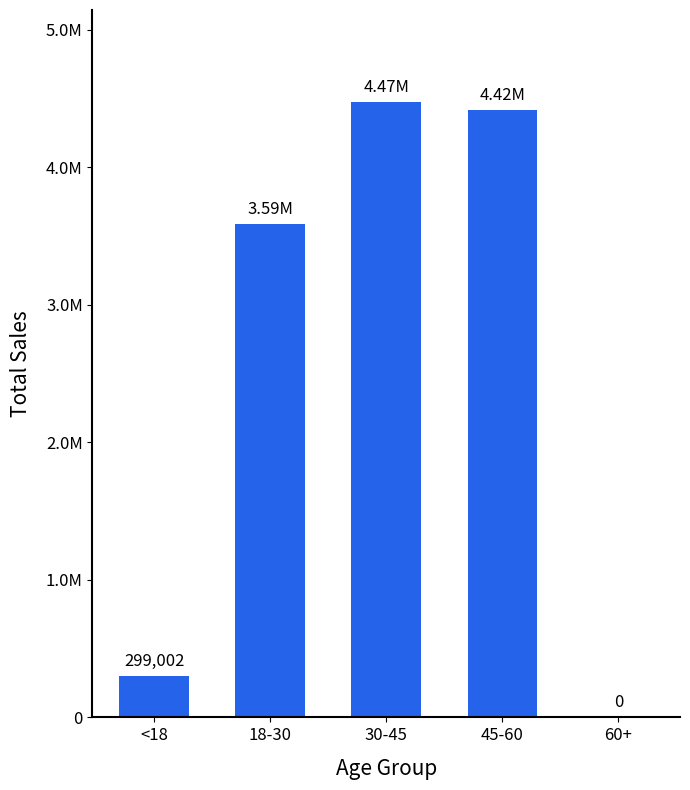

Rank the categories by value from highest to lowest.

30-45, 45-60, 18-30, <18, 60+